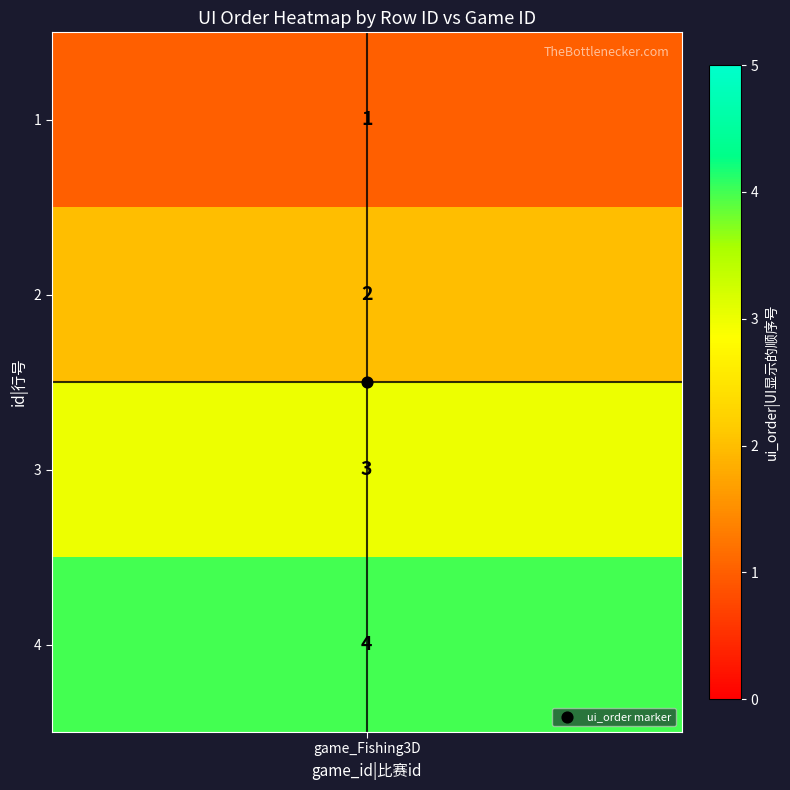

Which label corresponds to the smallest value in the chart?

1